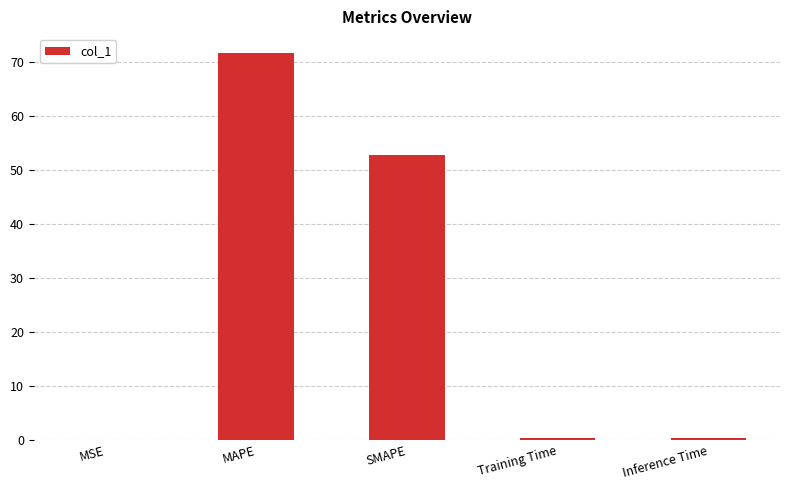

Is it true that the value at MAPE is 103.1?

False